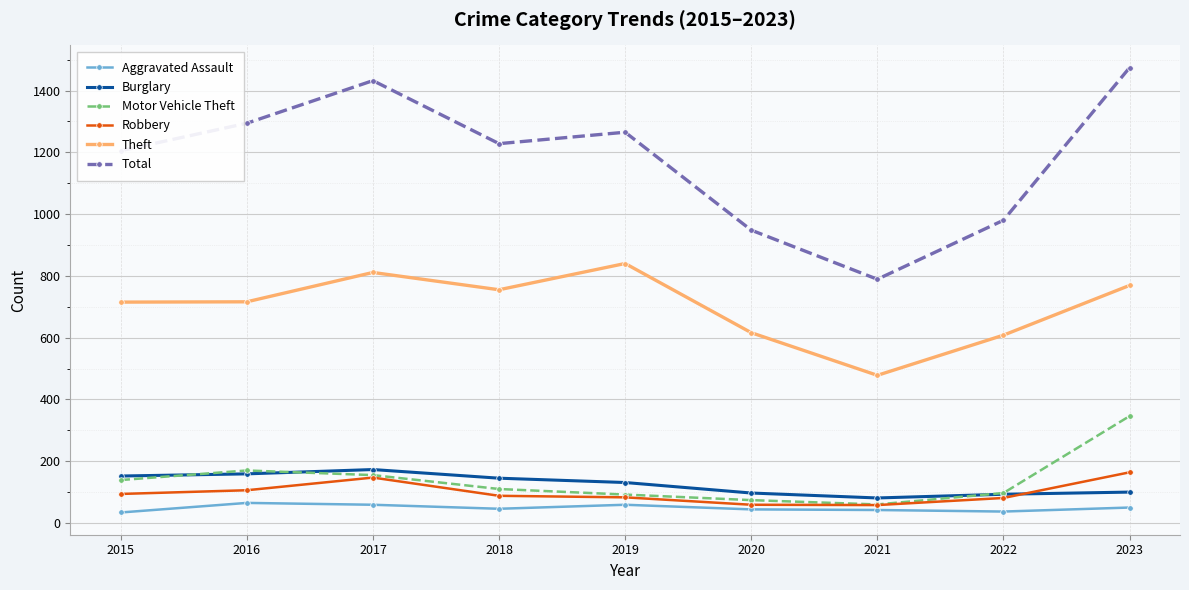

At which label is Total closest to 1131?

2015